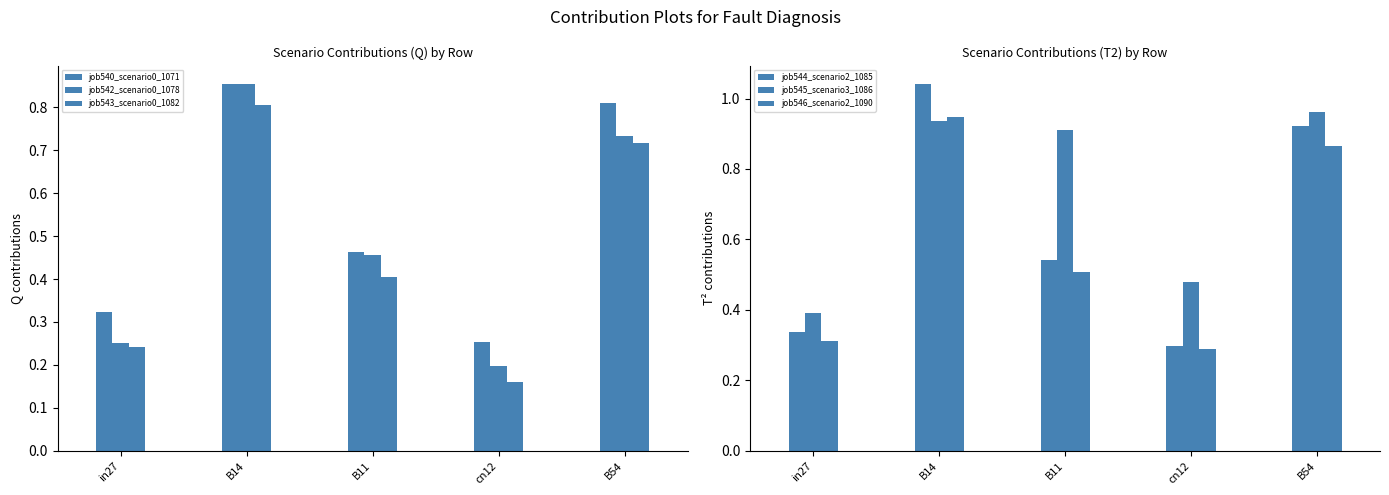

What is the total value across all series at cn12?

1.7